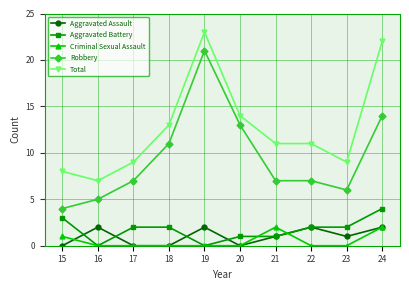

True or false: Robbery has more than 2 points higher than both neighbors.

False